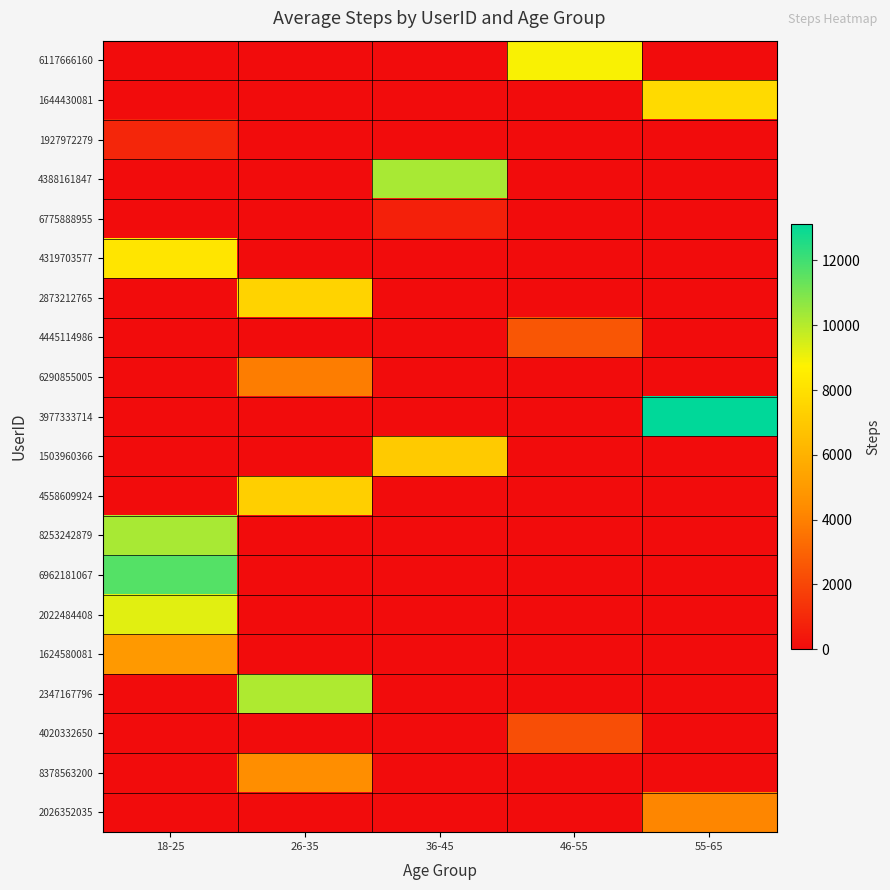

Which has a higher value, 36-45 or 26-35?

36-45